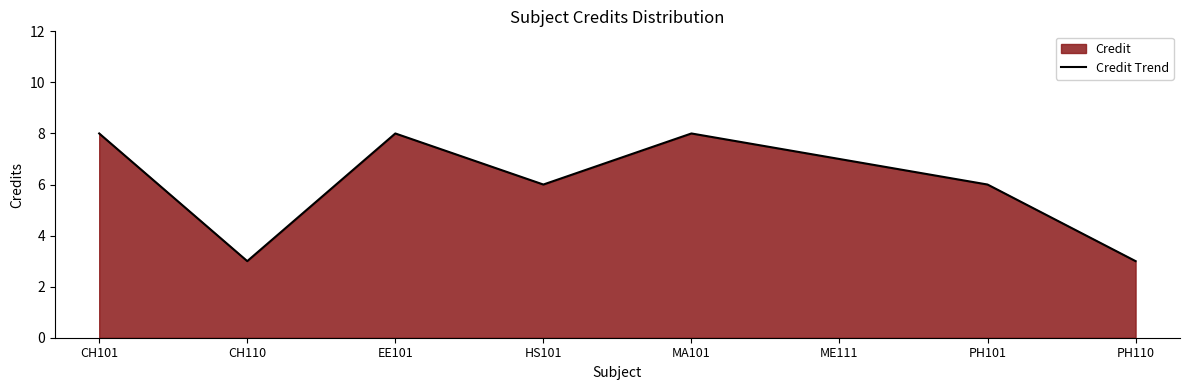

Reading right to left, what are all the values shown in this chart?

PH110=3	PH101=6	ME111=7	MA101=8	HS101=6	EE101=8	CH110=3	CH101=8